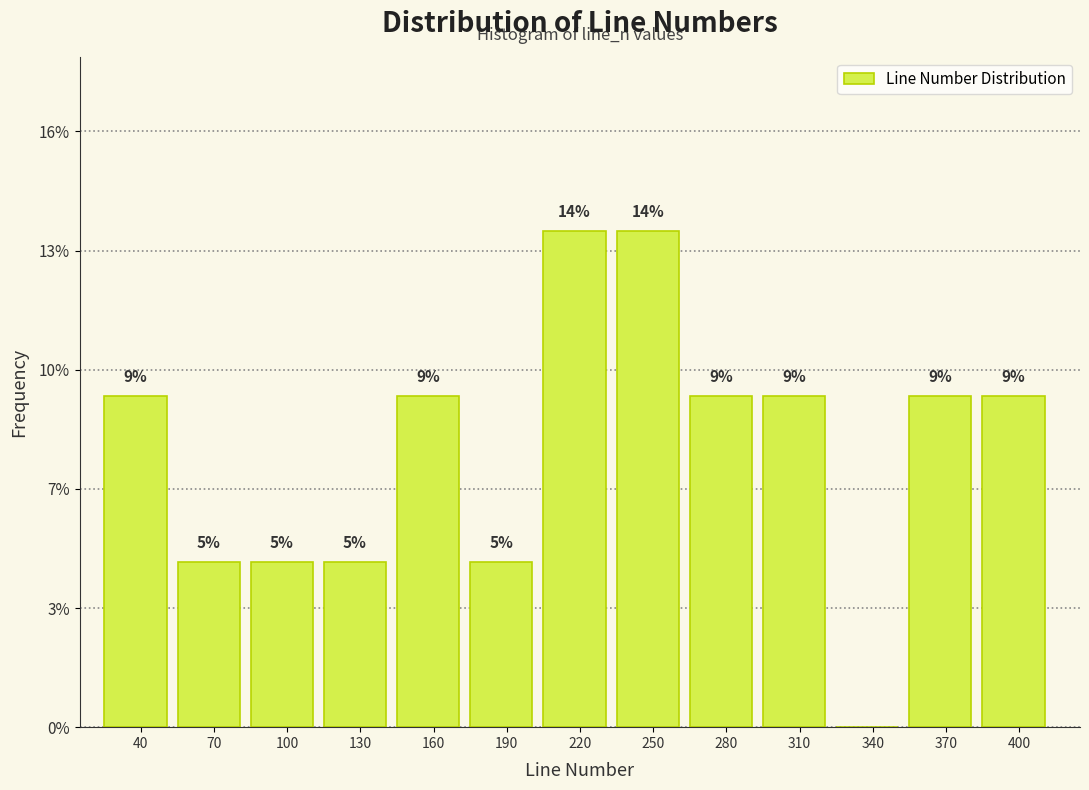

Are the bars horizontal?

No